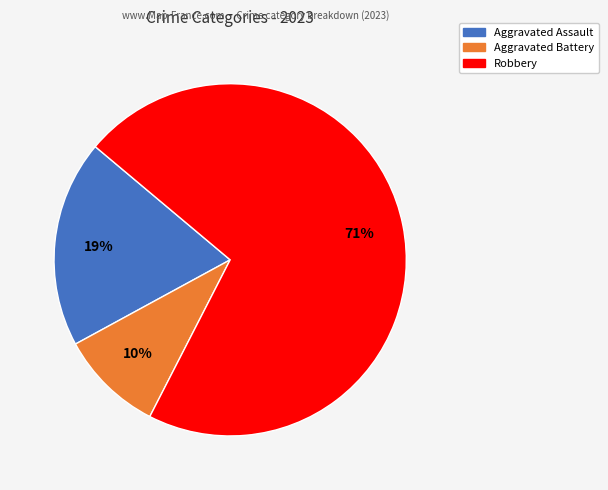

To the nearest percent, what is the average slice percentage?

33%